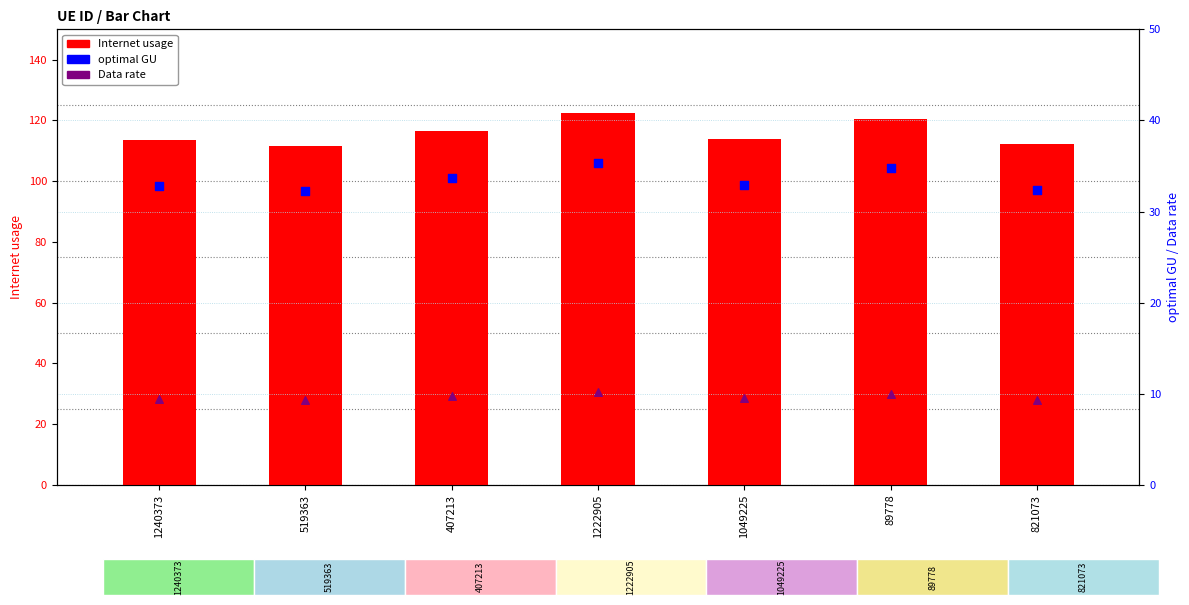

Which series contains the highest Y value?

Internet usage